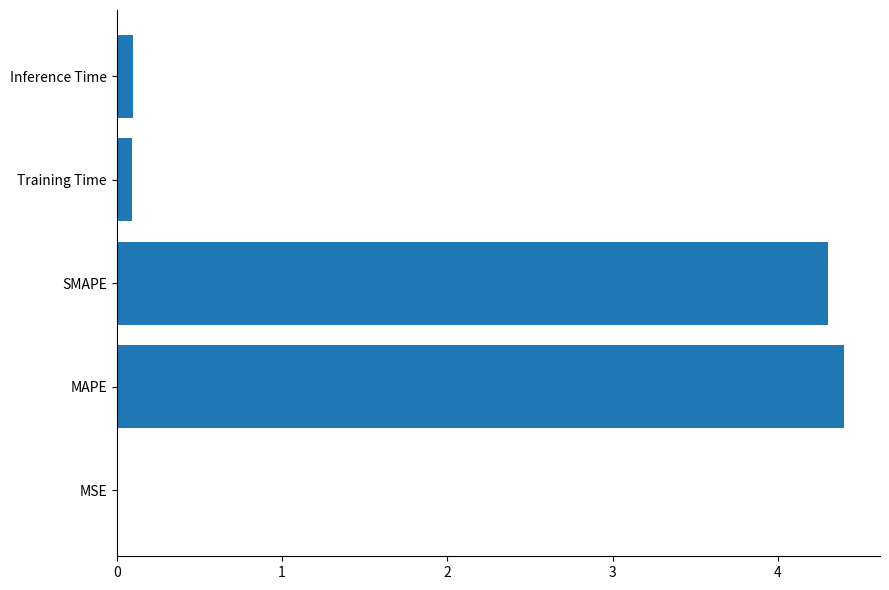

The chart shows a value of 0.1 at Training Time. True or false?

True